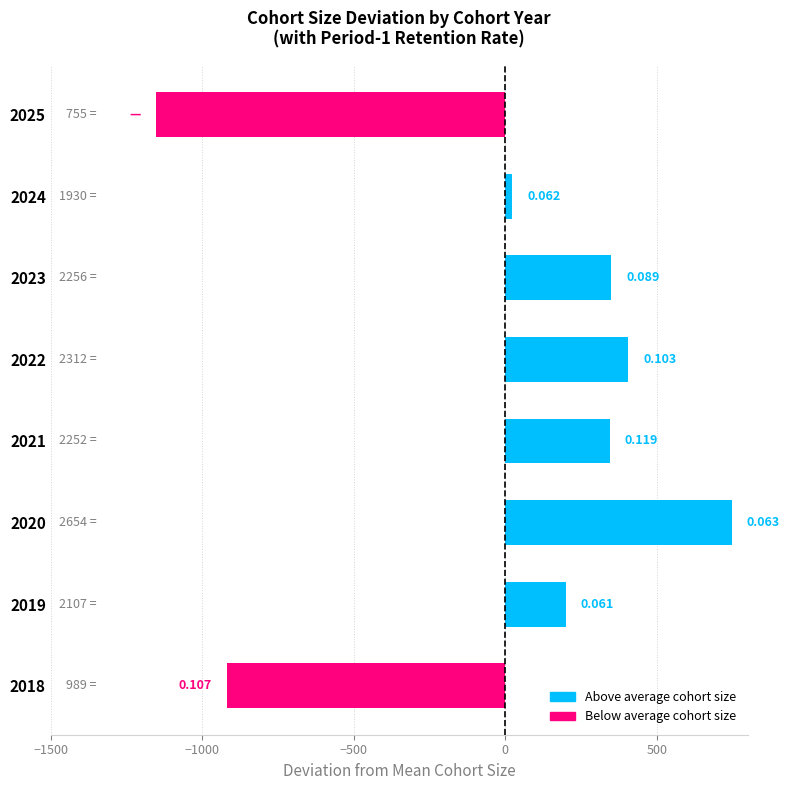

Where does the data first go above 345?

2020